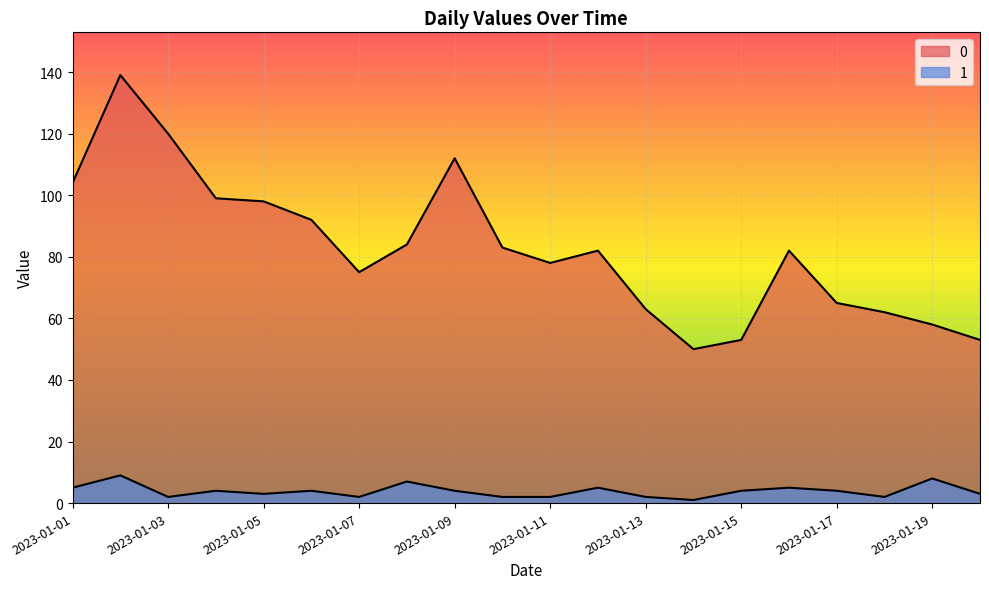

True or false: 0 and 1 intersect in this chart.

False